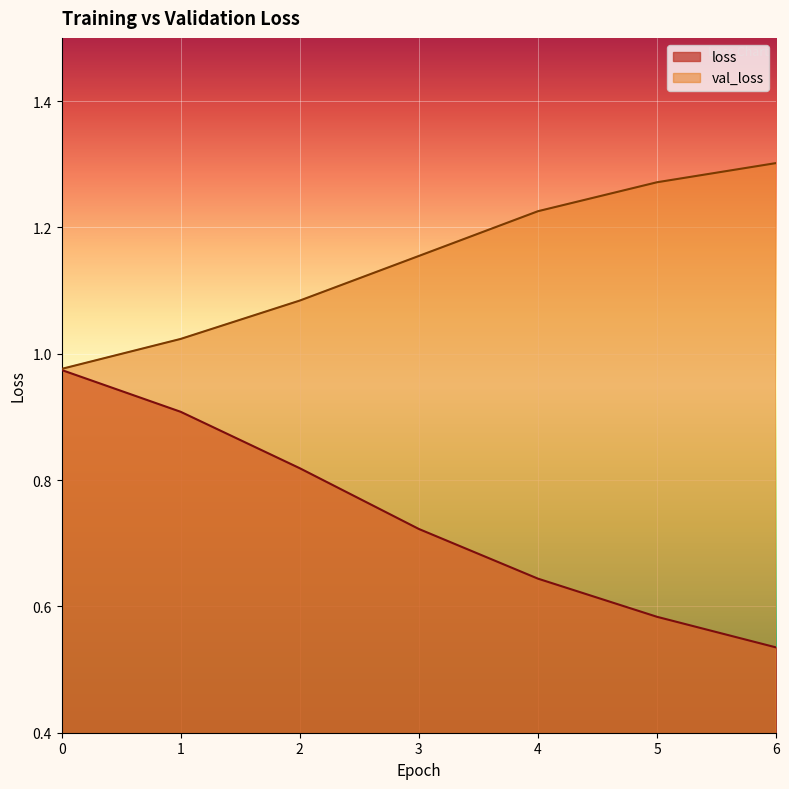

Where is val_loss nearest to the value 1?

1